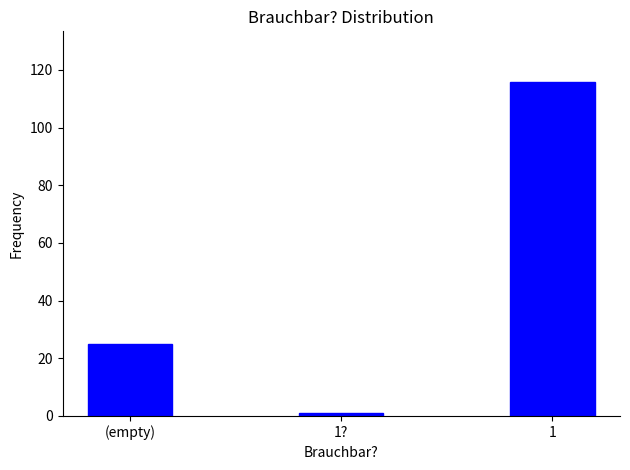

Reading left to right, list all the values displayed in this chart.

(empty)=25	1?=1	1=116